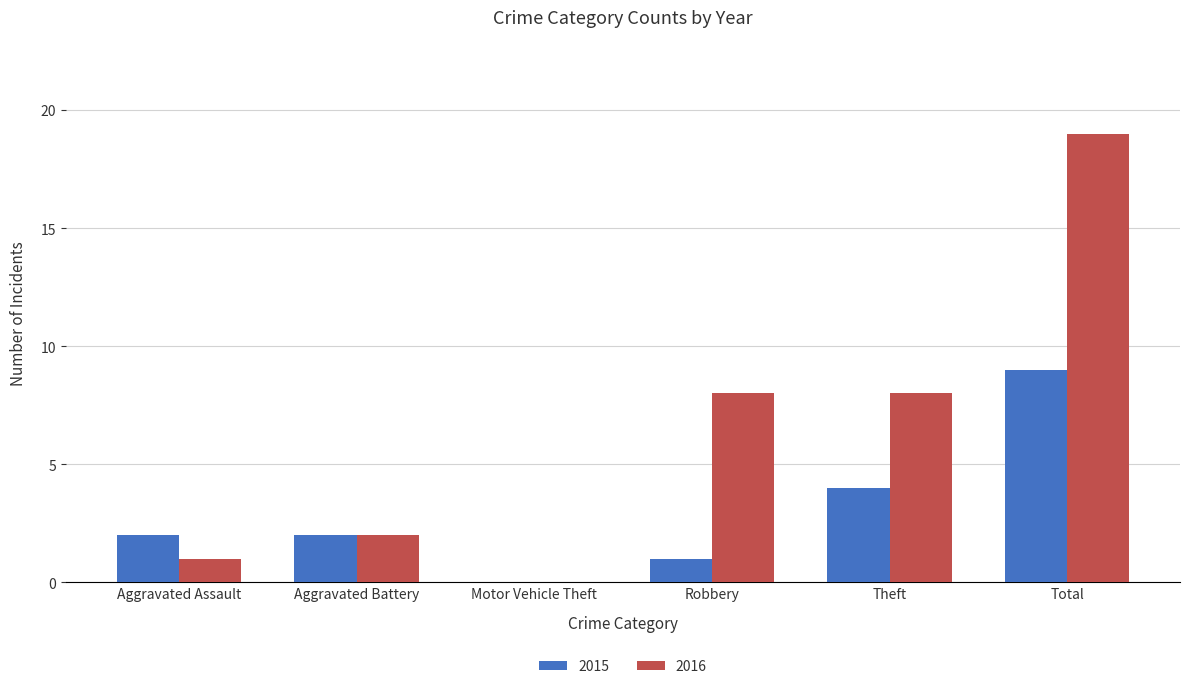

Read the 2015 value at Total.

9